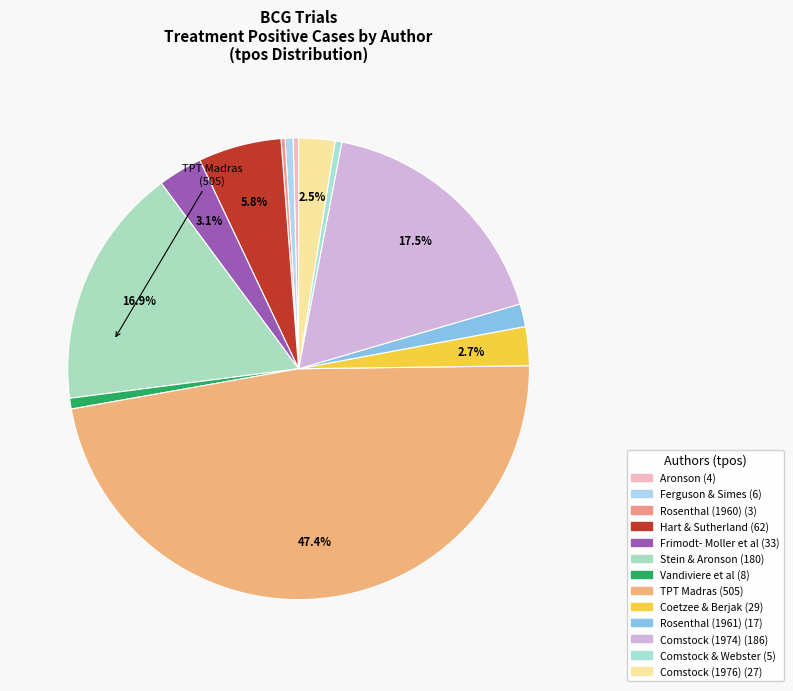

How many segments does this pie chart have?

13